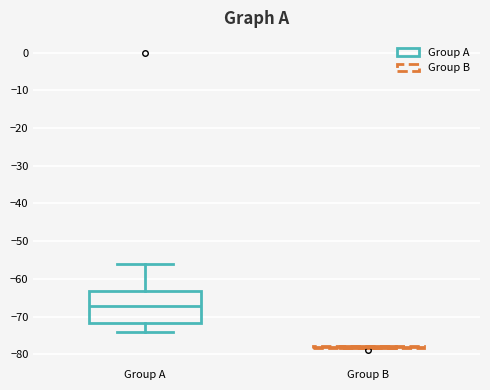

Reading left to right, read every box against the y-axis: the position of its median line, the range the box covers, and the ends of its whiskers. The values are not printed on the chart, so give them approximately, as read against the axis.

Group A: median -67, box -72 to -63, whiskers -74 to -56
Group B: box collapsed to a line at -78, whiskers -78 to -78